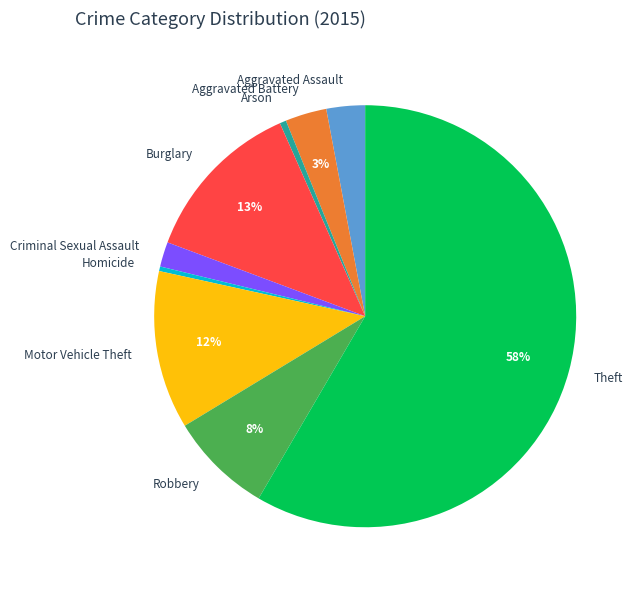

To the nearest percent, what is the average slice percentage?

11%